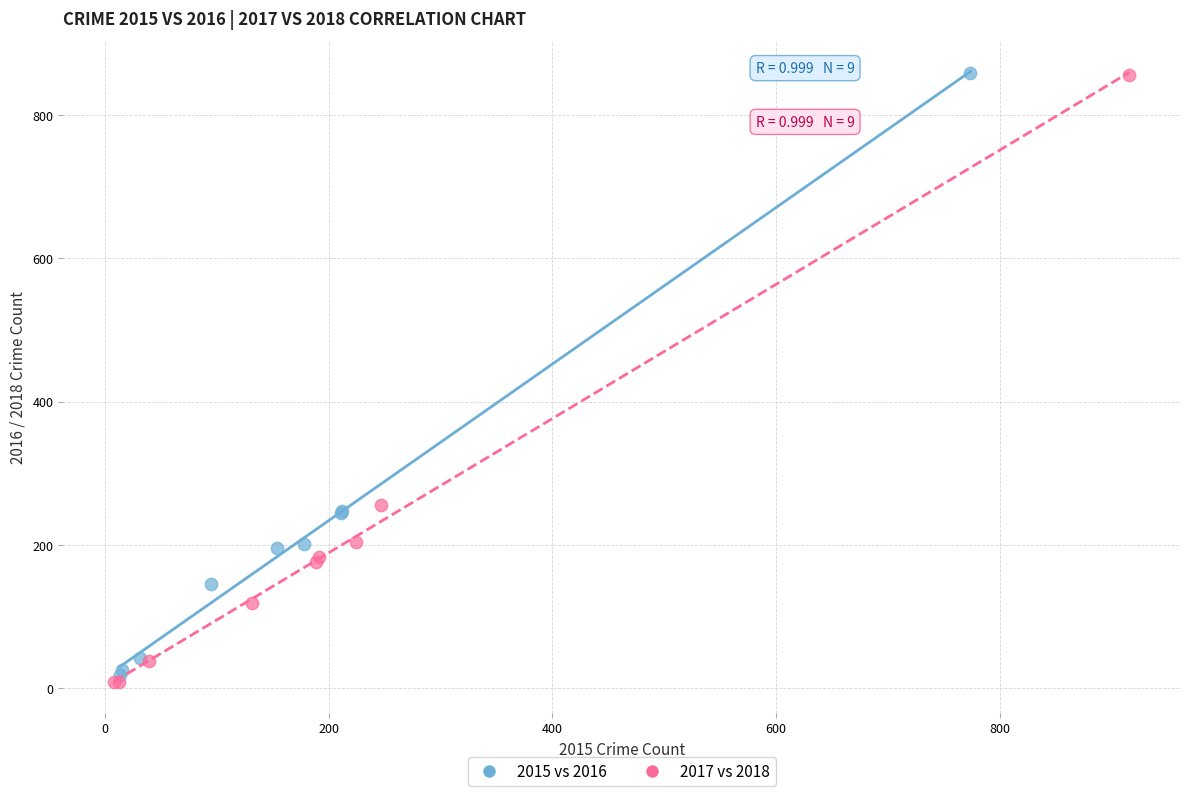

Which series has the widest spread of Y values?

2017 vs 2018